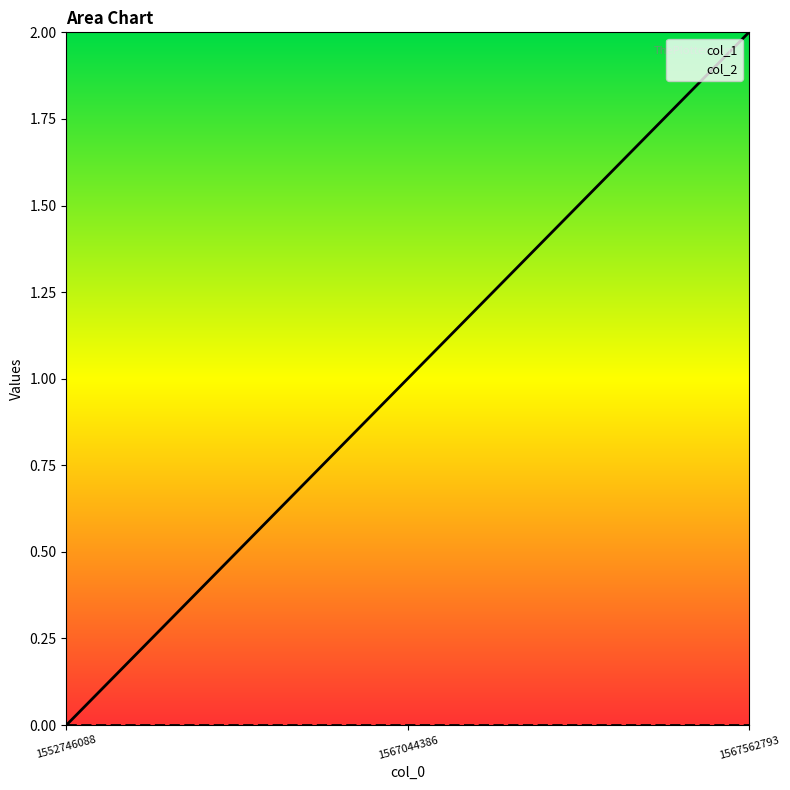

How many values are above zero?

2